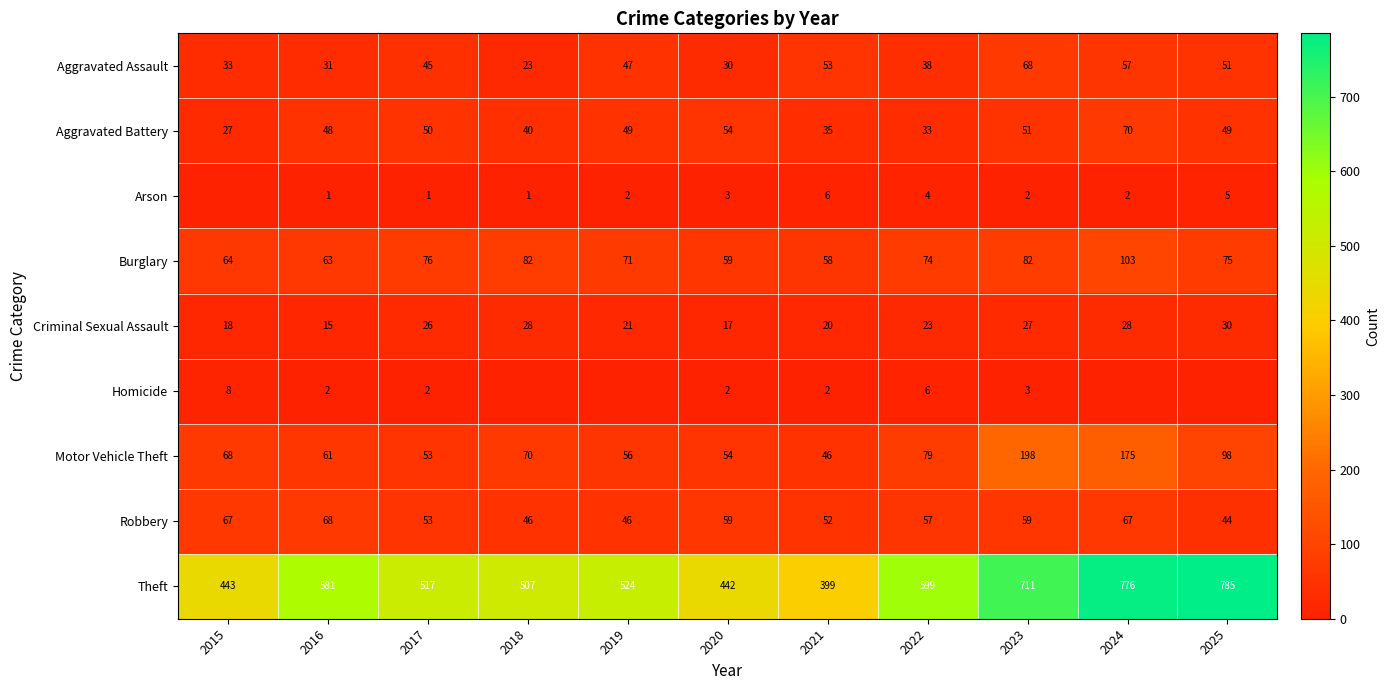

What is the difference between the highest and lowest values at 2016?

580